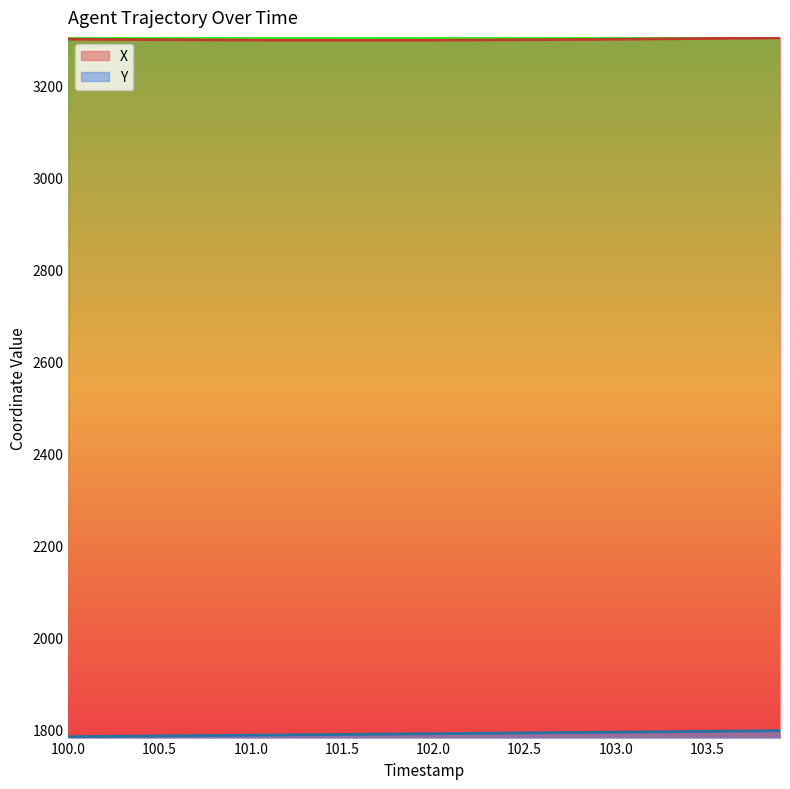

What is the greatest value displayed?

3302.9